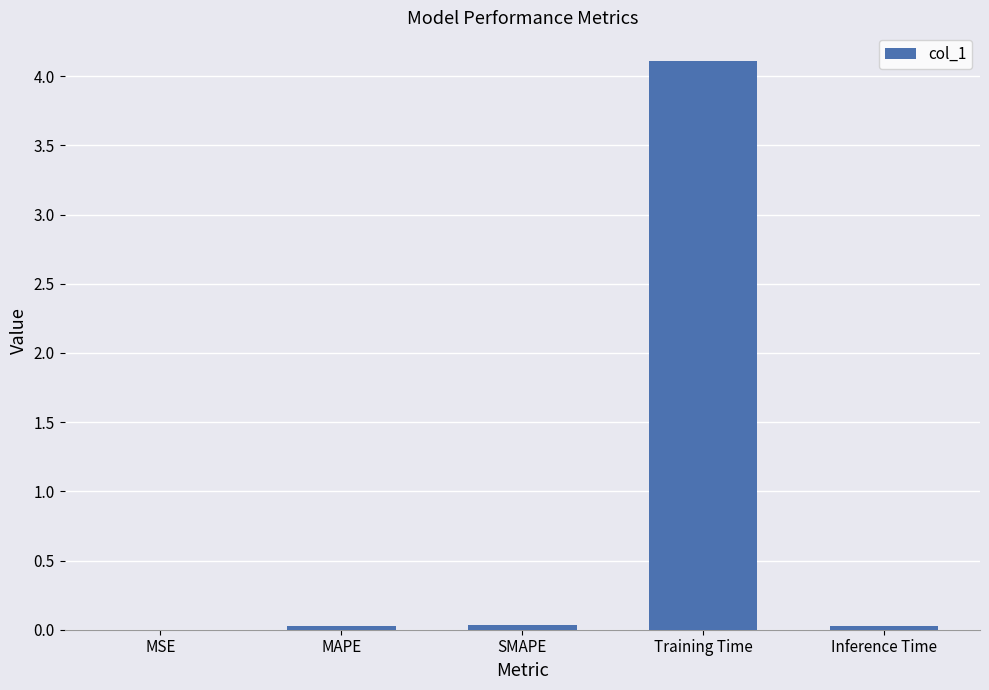

What is the sum of all values?

4.2